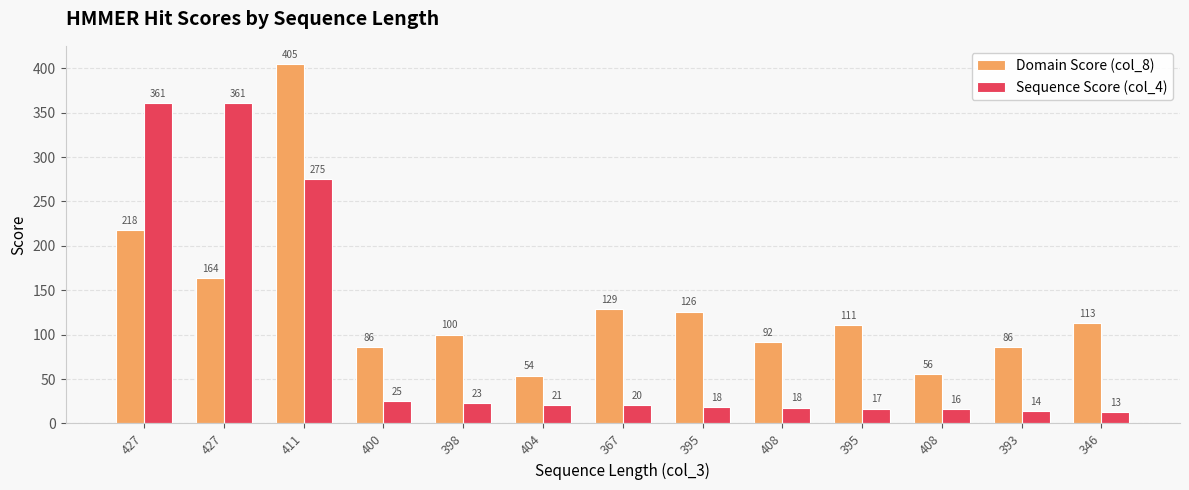

At 398, list the series in order from largest to smallest.

Domain Score (col_8), Sequence Score (col_4)